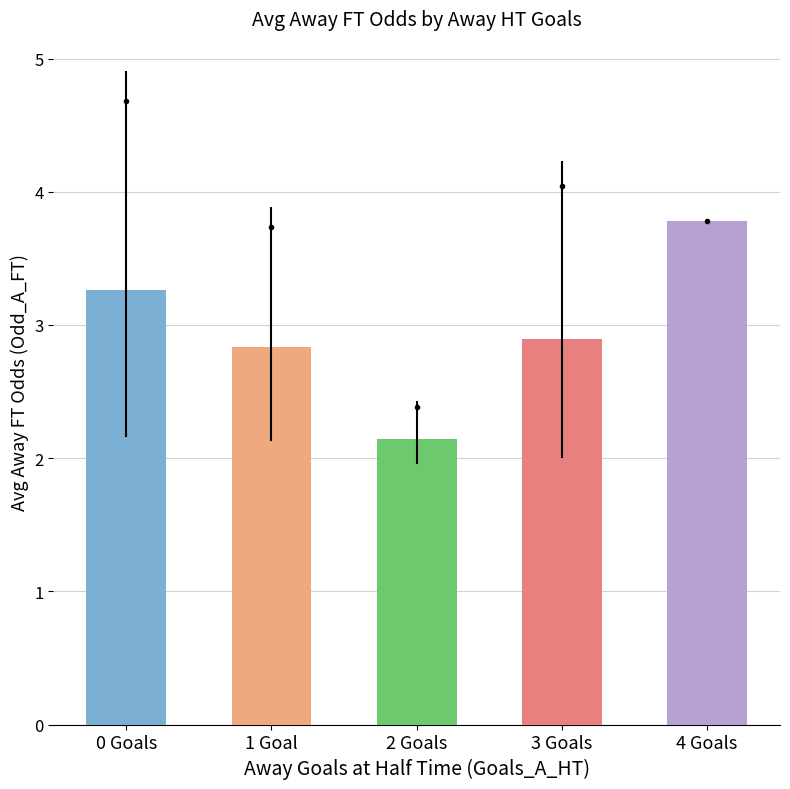

Where is the data nearest to the value 2?

2 Goals